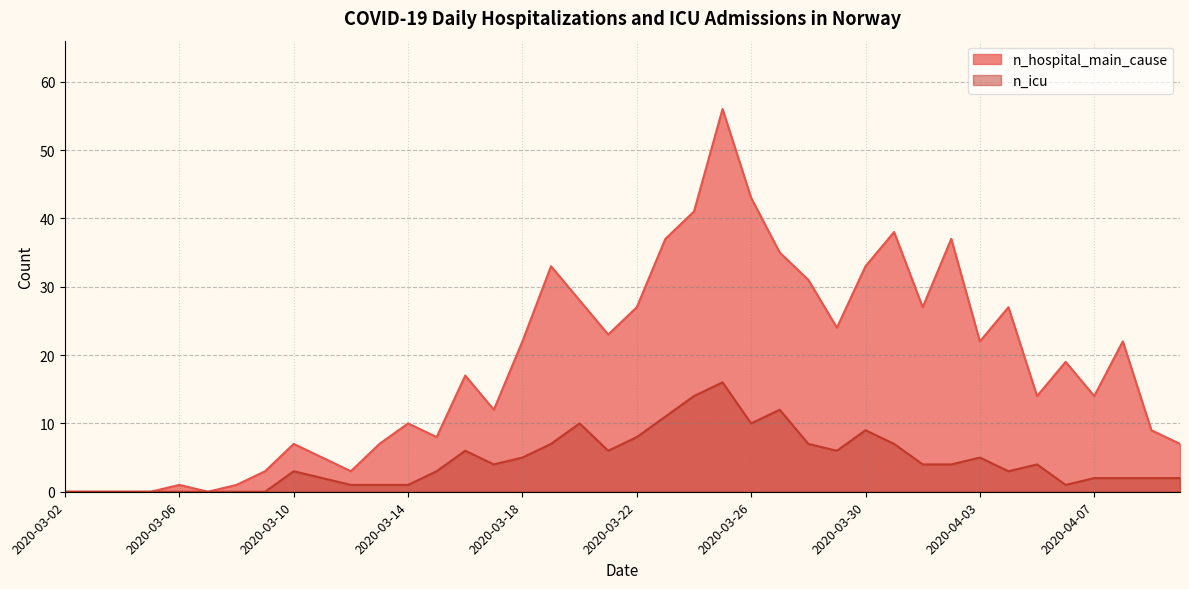

At which category does n_icu reach its first local valley?

2020-03-17